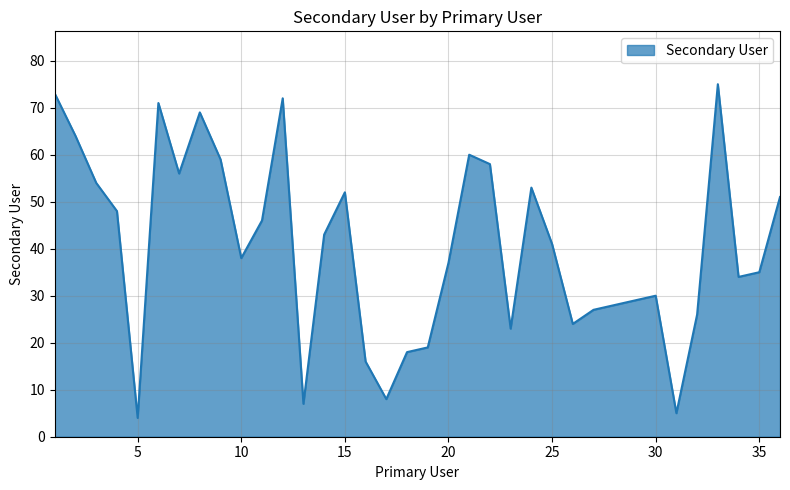

What is the difference between the maximum and minimum values?

71